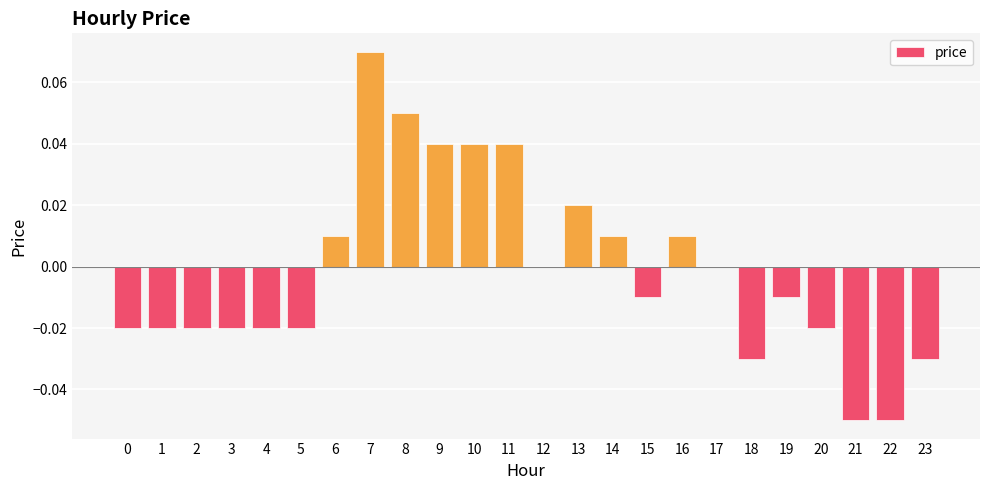

Is it true that the value at 16 is 0.0?

True